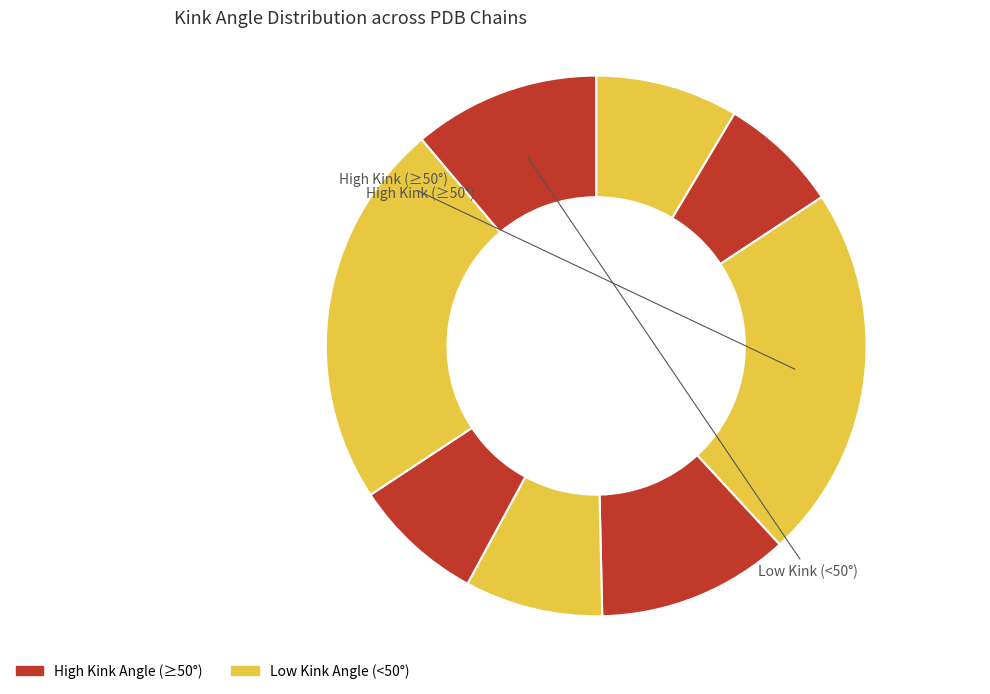

Is there a majority slice in this chart?

No